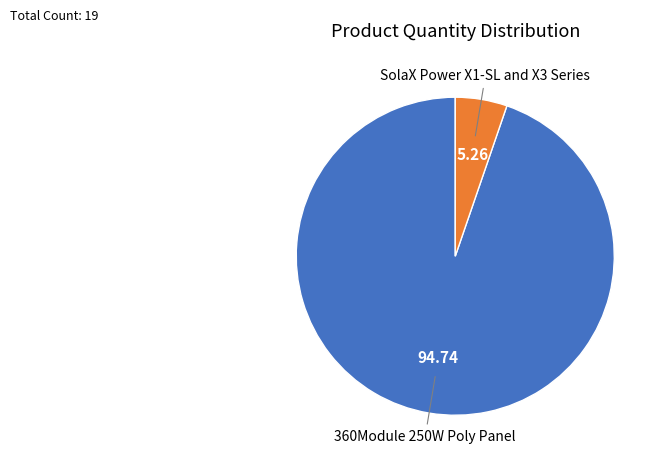

Does any single category account for the majority?

Yes